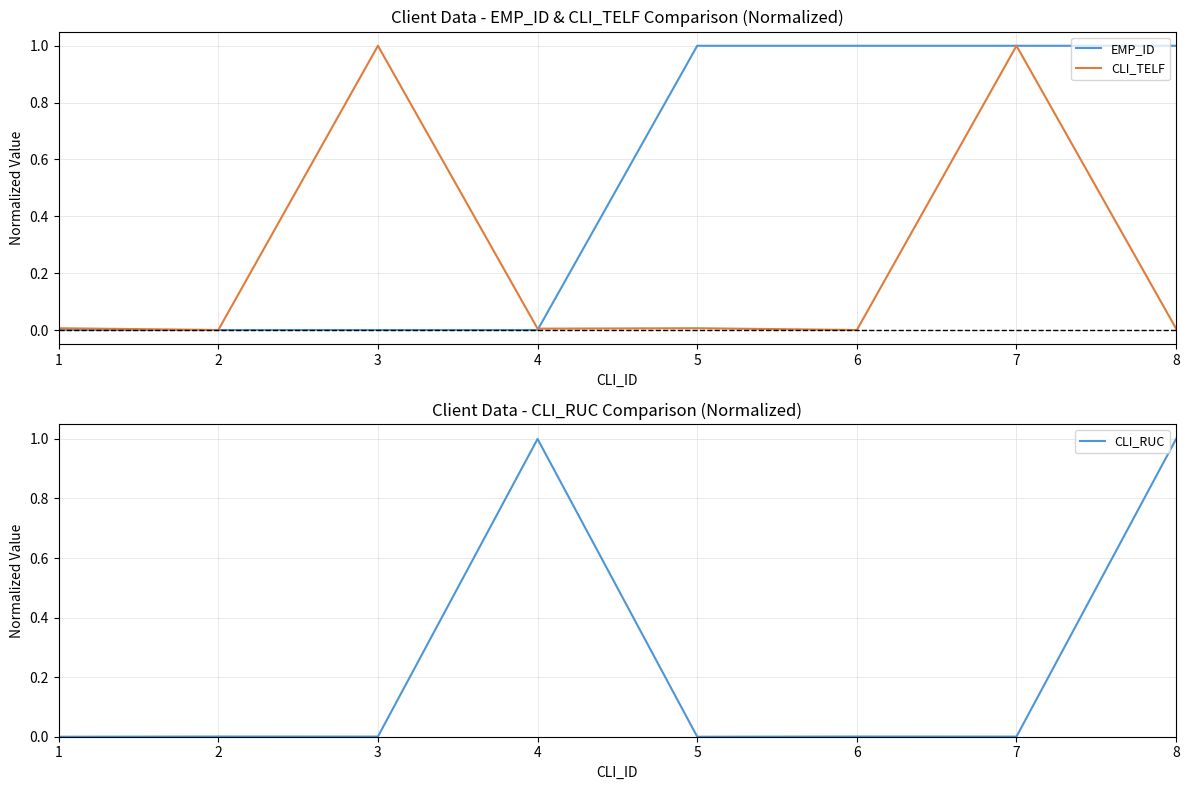

Count the EMP_ID values in the range 0 to 1.

8